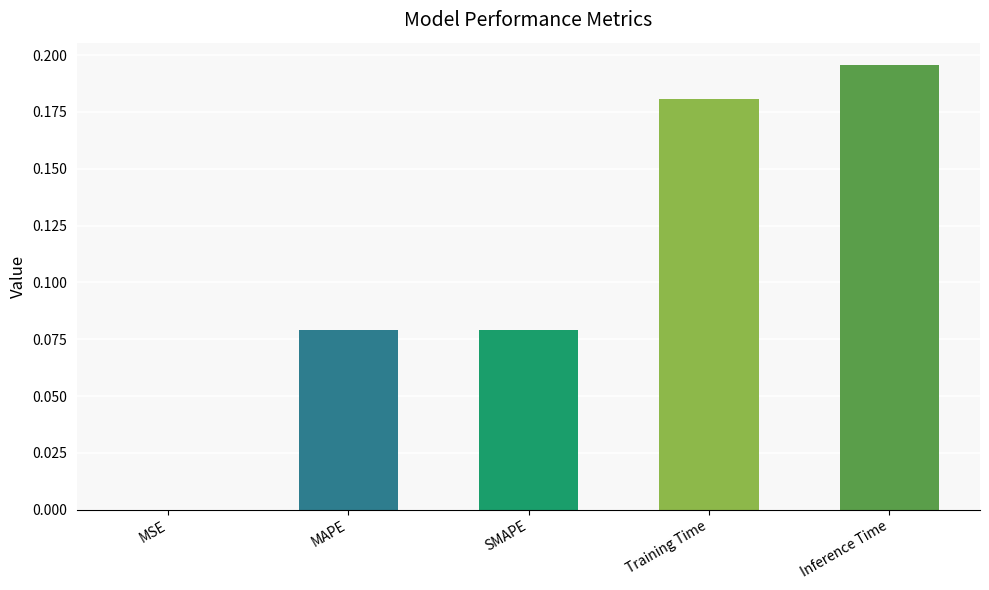

How many series are shown in this chart?

1